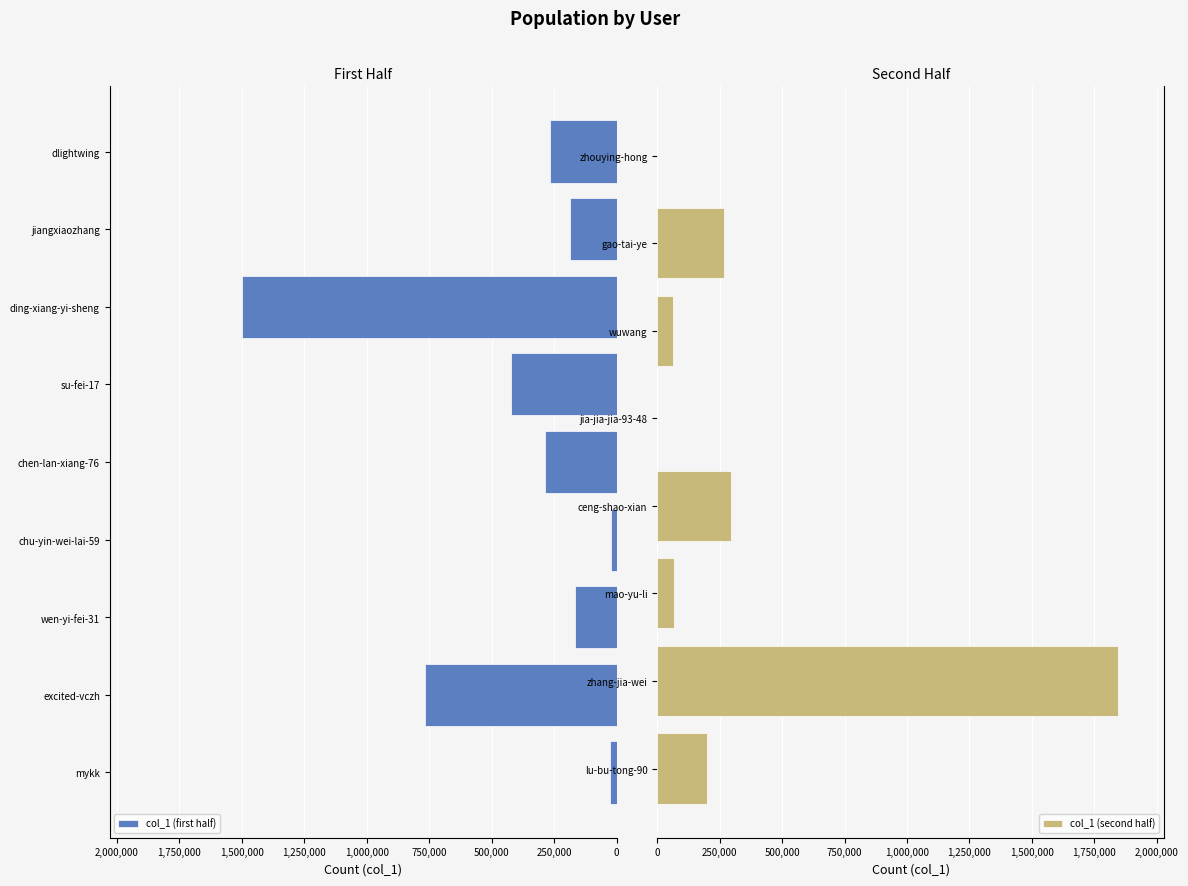

What is the sum of the values at lu-bu-tong-90 and wuwang?

261251